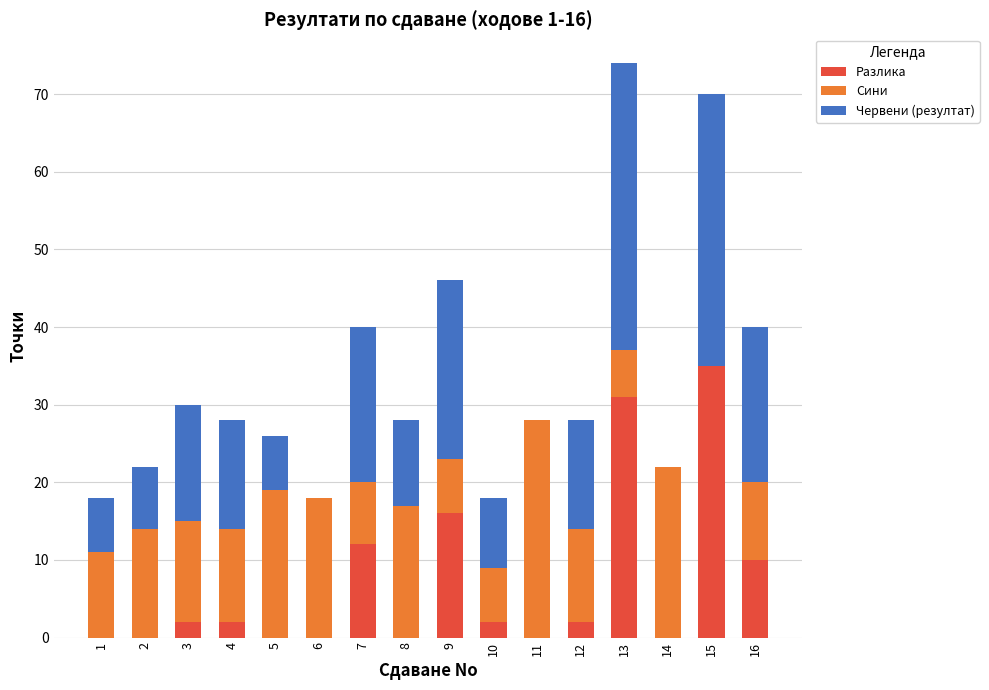

The value of Разлика at 11 is -23. True or false?

False